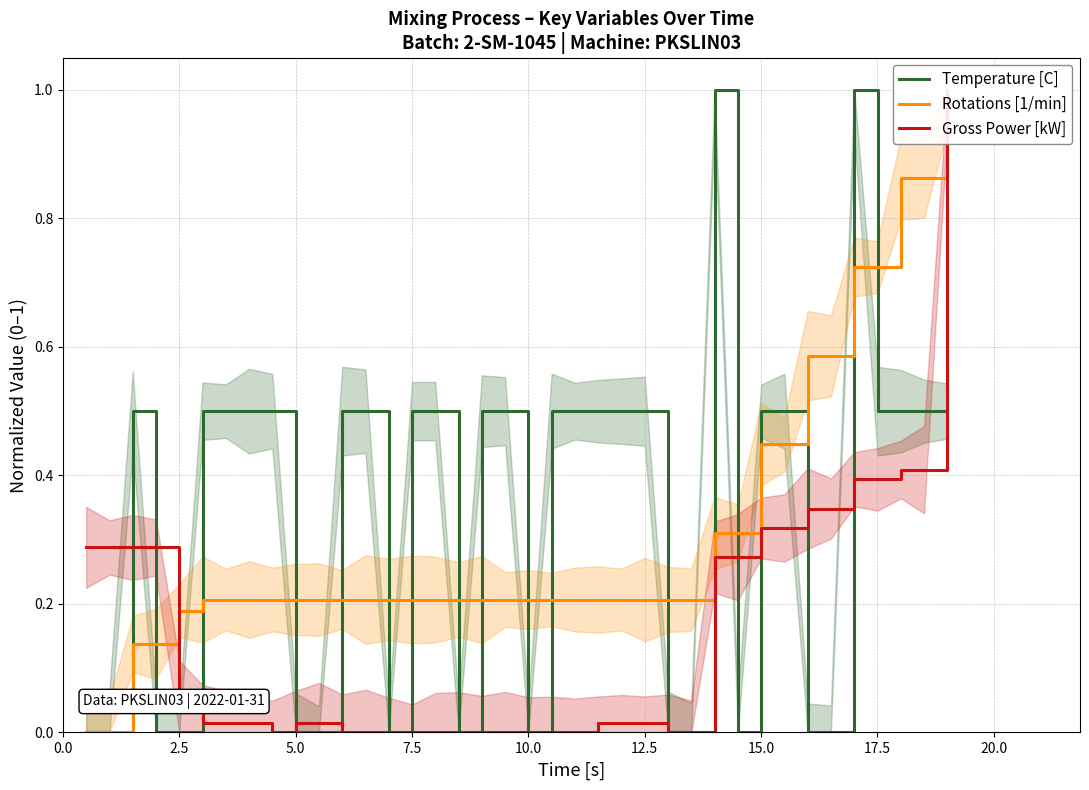

What is the highest value of the Temperature [C] series?

1.0